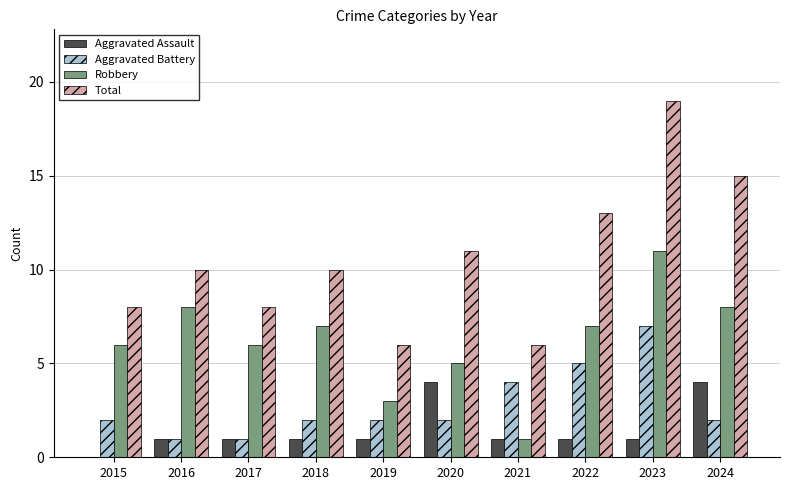

How many groups of bars are there?

10